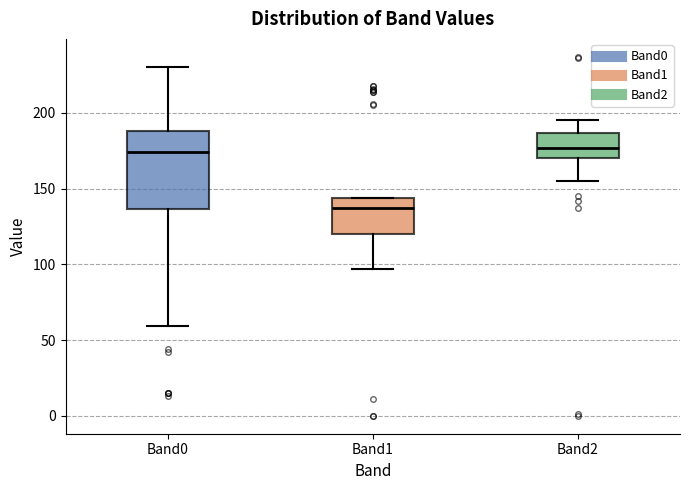

Which box is the tallest, from its lower edge to its upper edge?

Band0